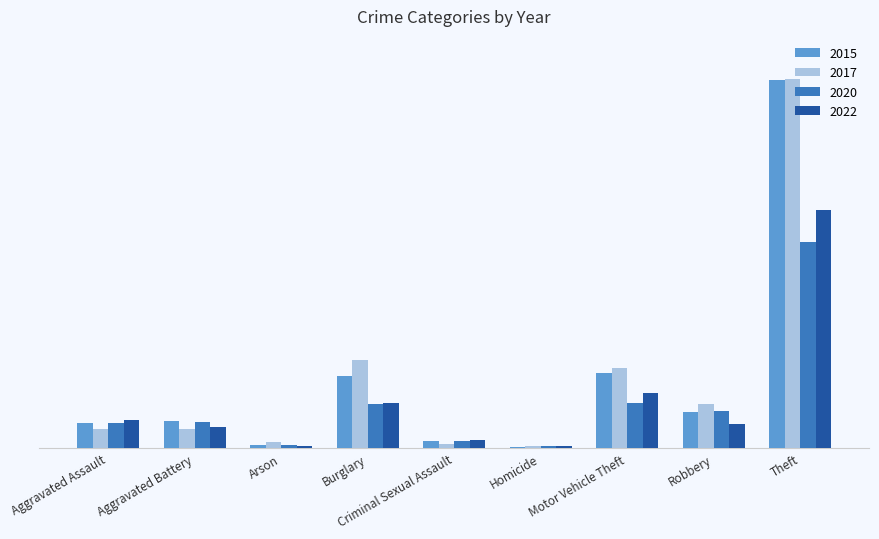

What is the total value across all series at Homicide?

7